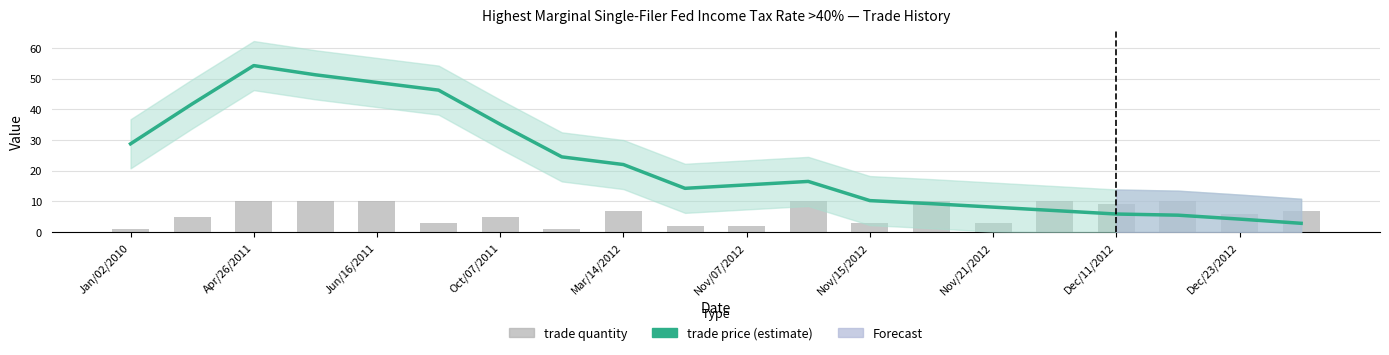

What is the value of the trade quantity bar at the 1st from the left?

1.0